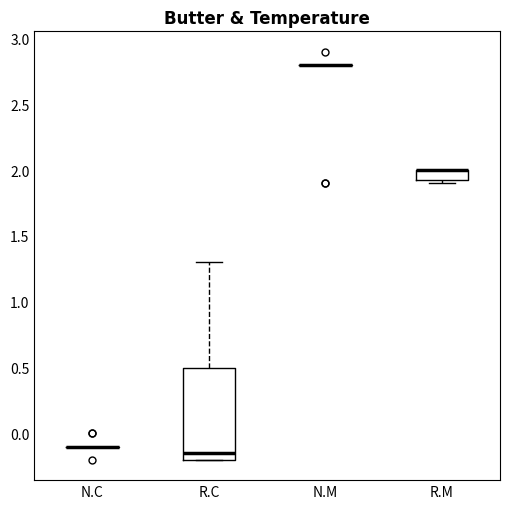

Which box is the tallest, from its lower edge to its upper edge?

R.C